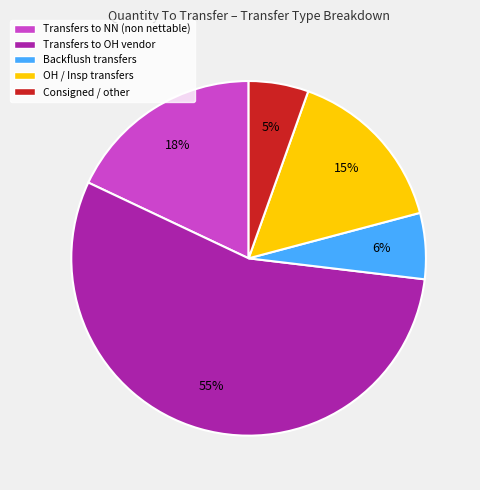

To the nearest percent, what is the average slice percentage?

20%